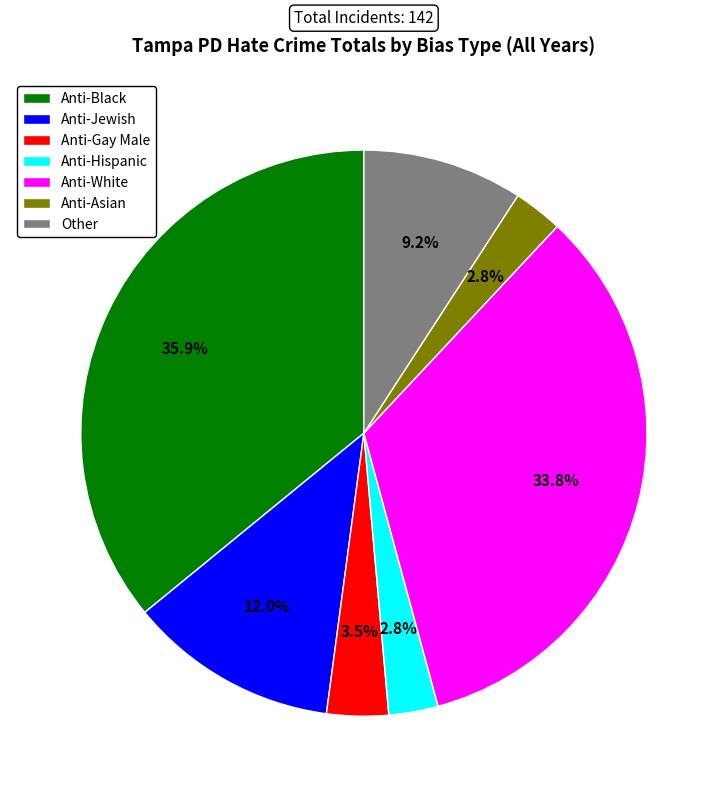

Approximately how many times larger is the value at Anti-White compared to Anti-Black?

0.9